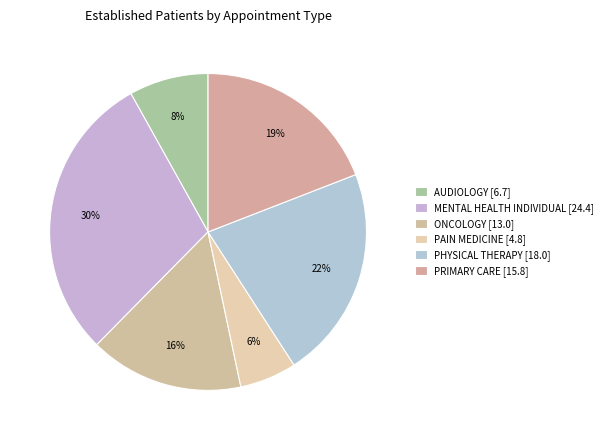

To the nearest percent, what portion does PHYSICAL THERAPY represent?

22%